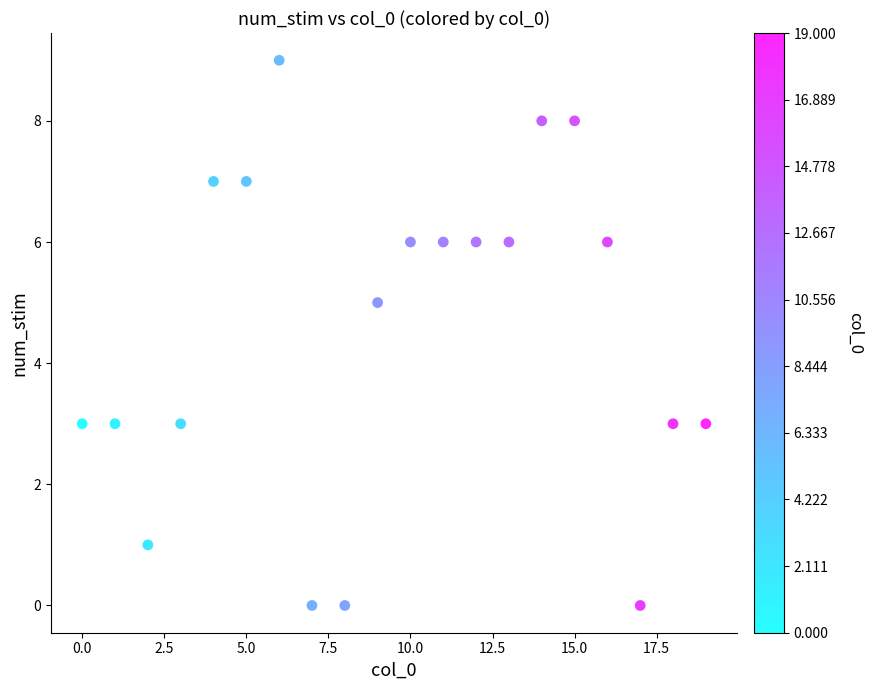

What is the range of Y values (max minus min)?

9